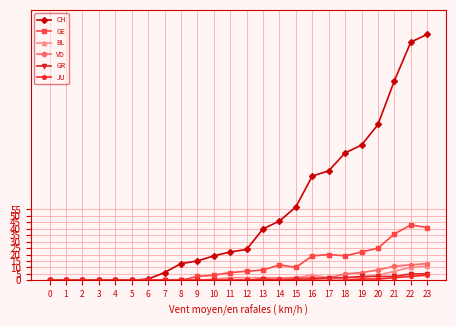

How many lines are shown in the chart?

6